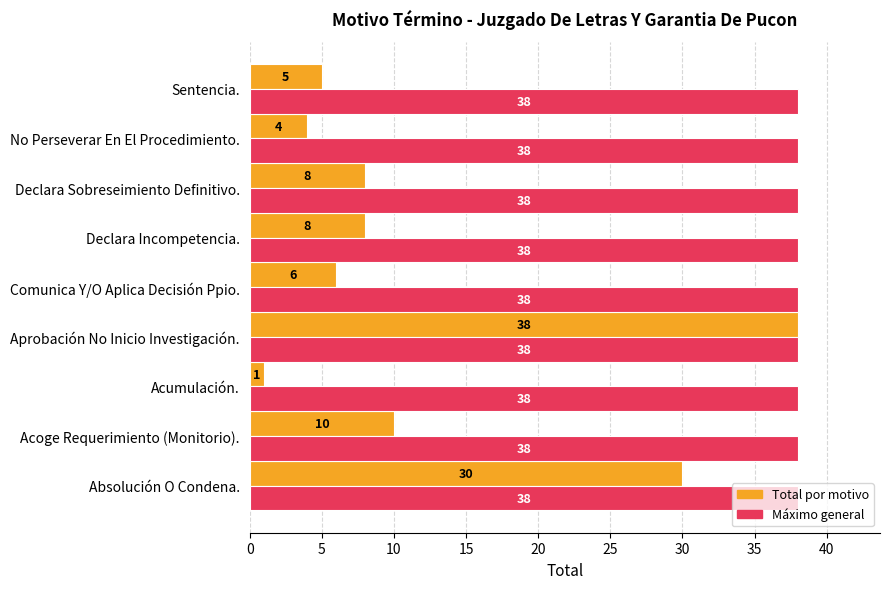

Which label corresponds to the smallest value in the chart?

Acumulación.